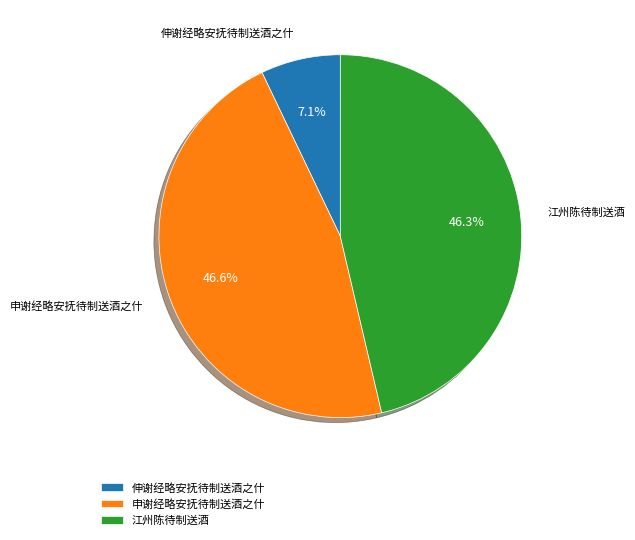

What is the smallest slice in the pie chart?

伸谢经略安抚待制送酒之什